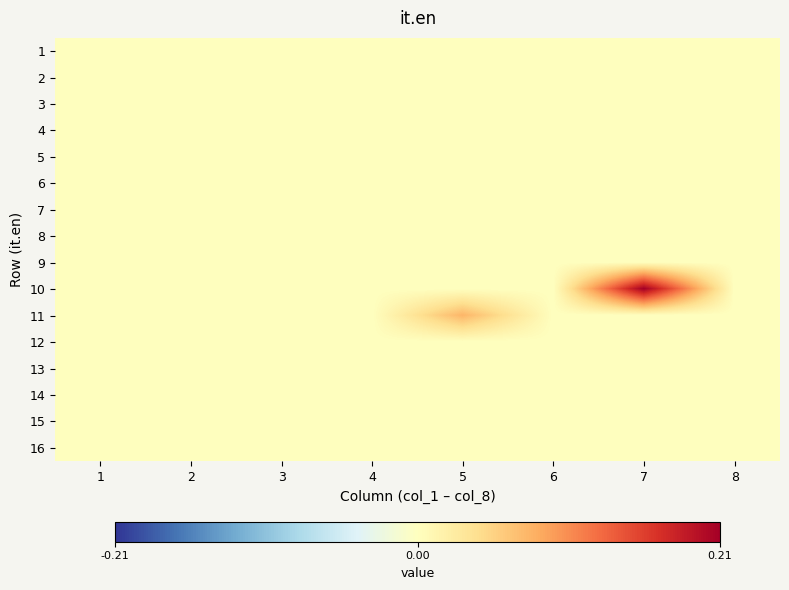

How many data points does each series have?

8